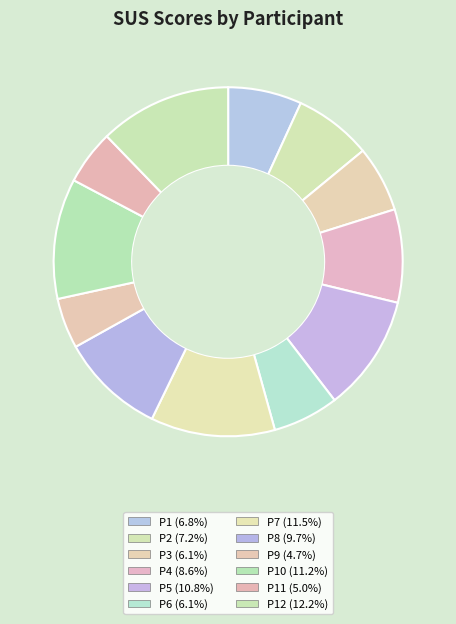

Is there a majority slice in this chart?

No